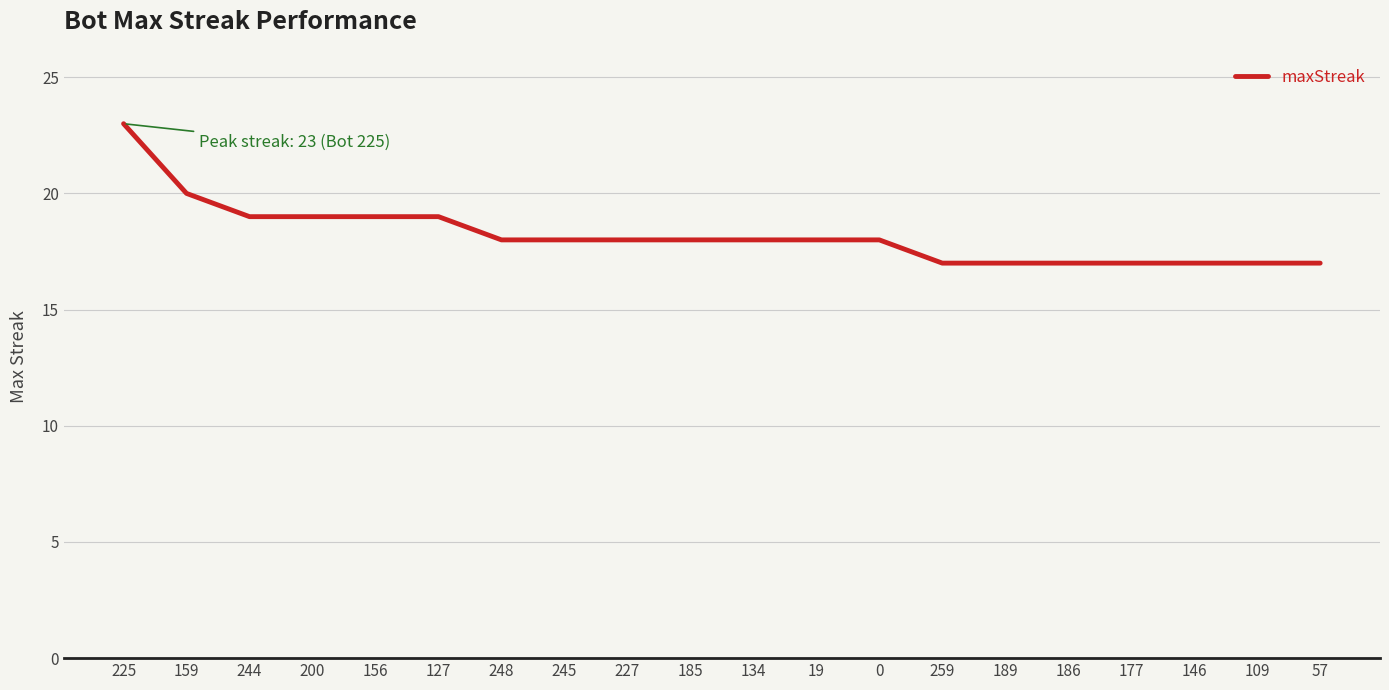

What value does the data have at 186?

17